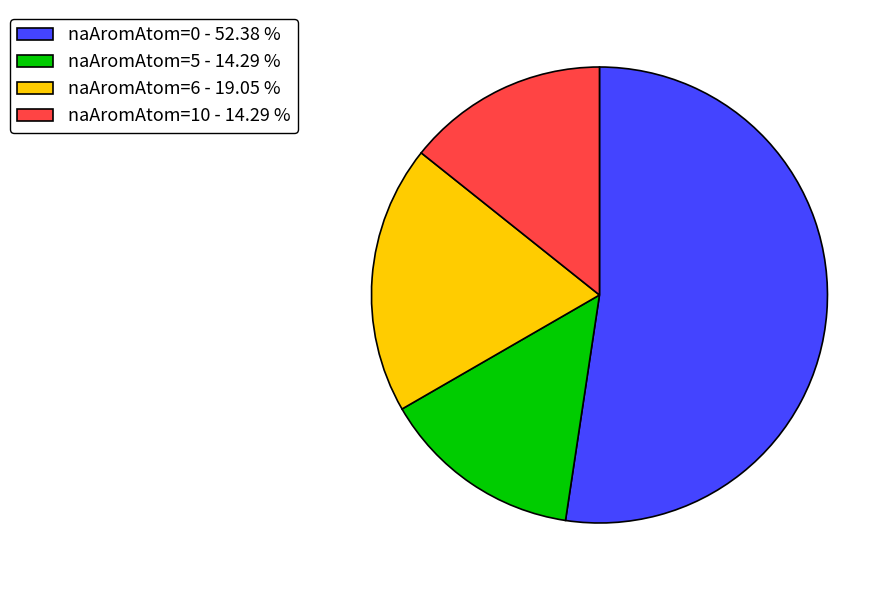

Between naAromAtom=0 - 52.38 % and naAromAtom=10 - 14.29 %, which is larger?

naAromAtom=0 - 52.38 %